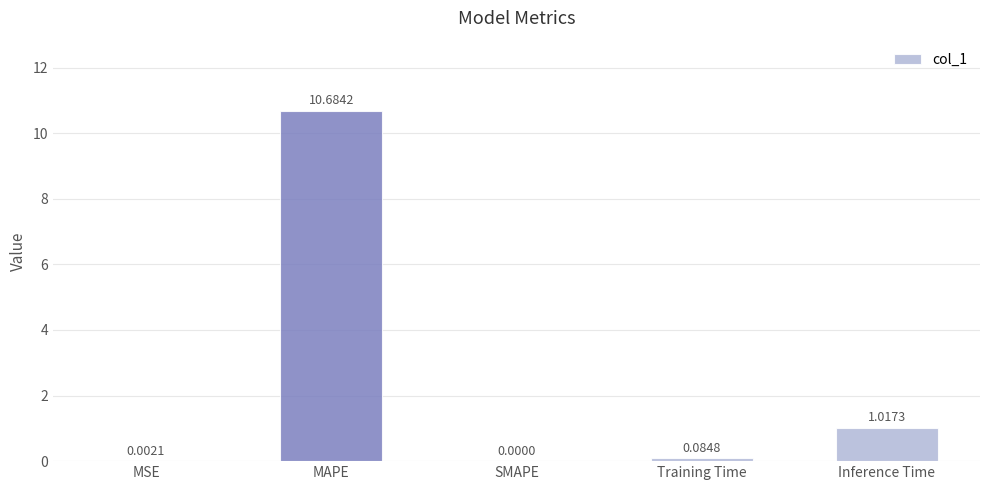

Where is the data nearest to the value 5?

Inference Time